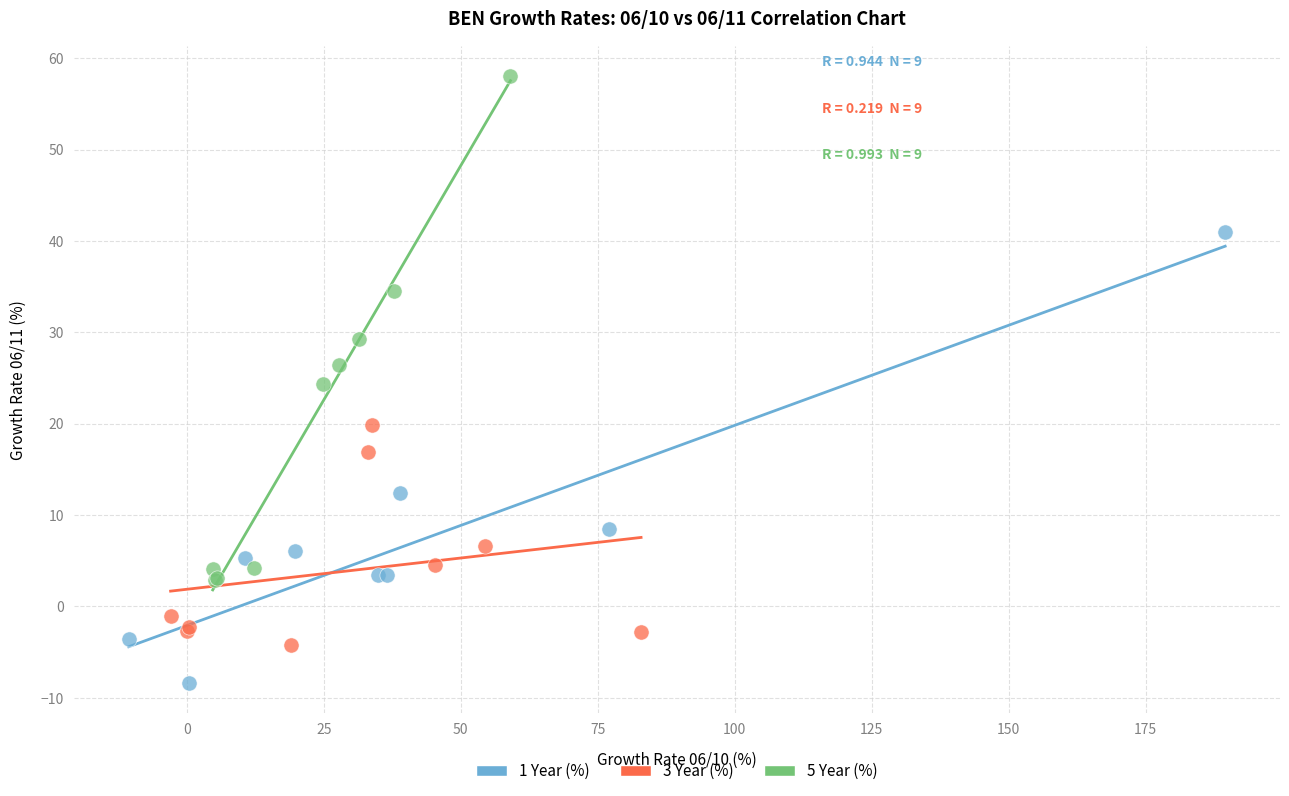

Which series has the widest spread of Y values?

5 Year (%)